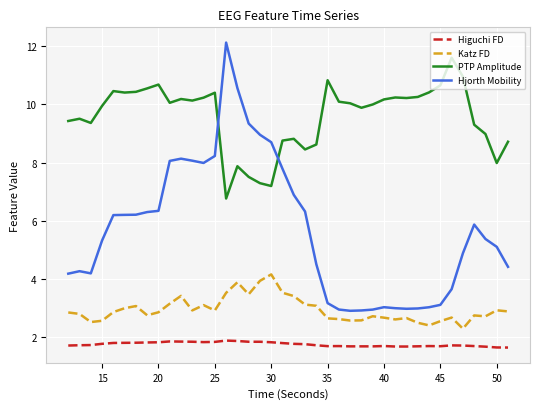

What is the difference between the maximum and minimum values in the Katz FD series?

1.9